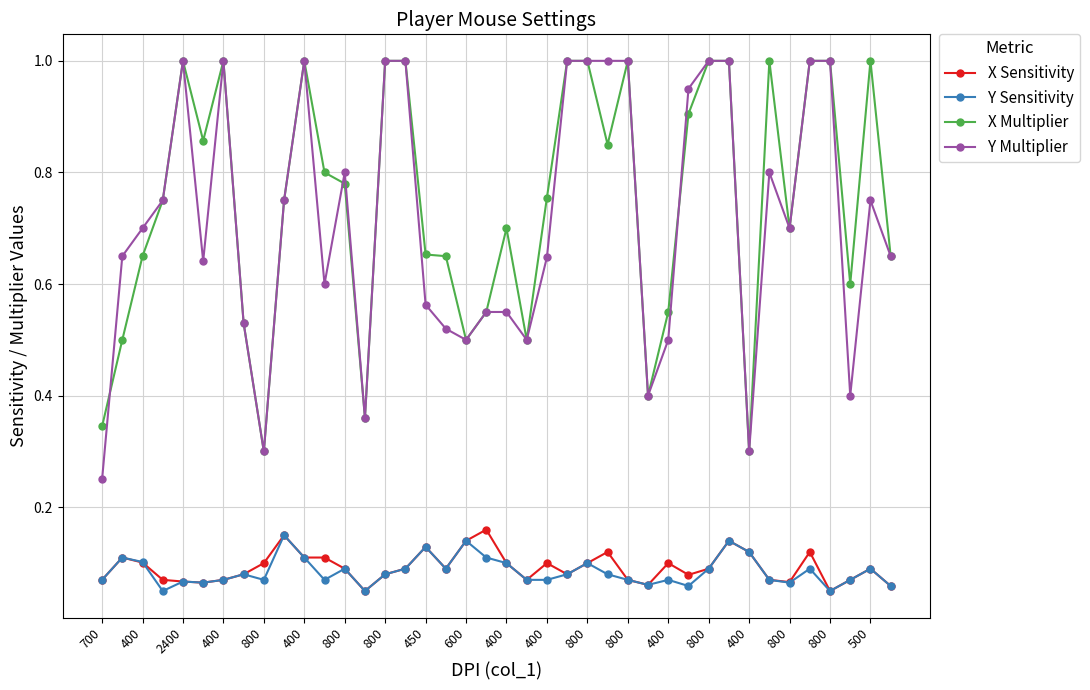

True or false: Y Multiplier and Y Sensitivity cross at least once.

False